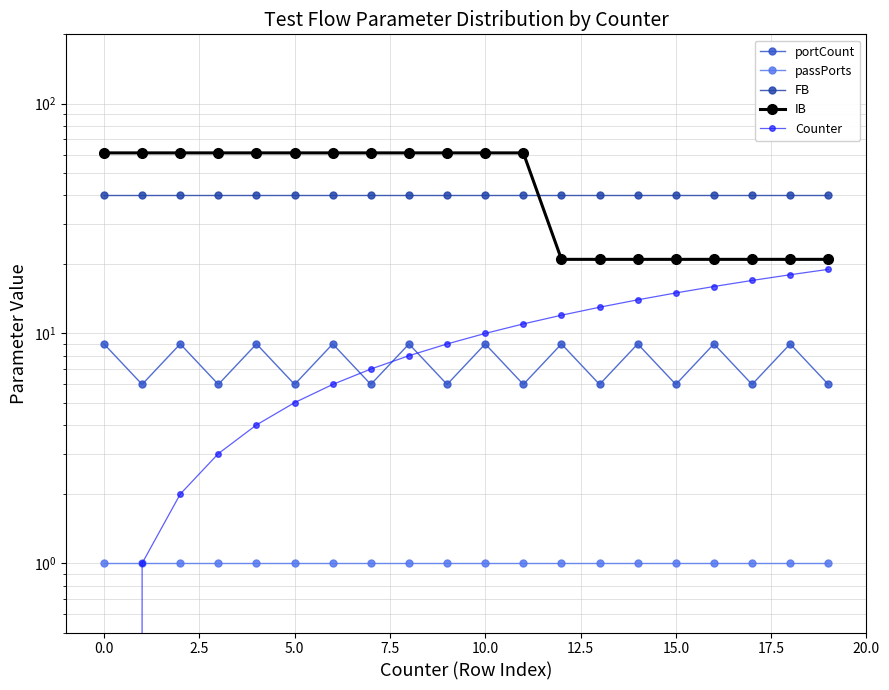

Is it true that Counter equals 10 at 10?

True